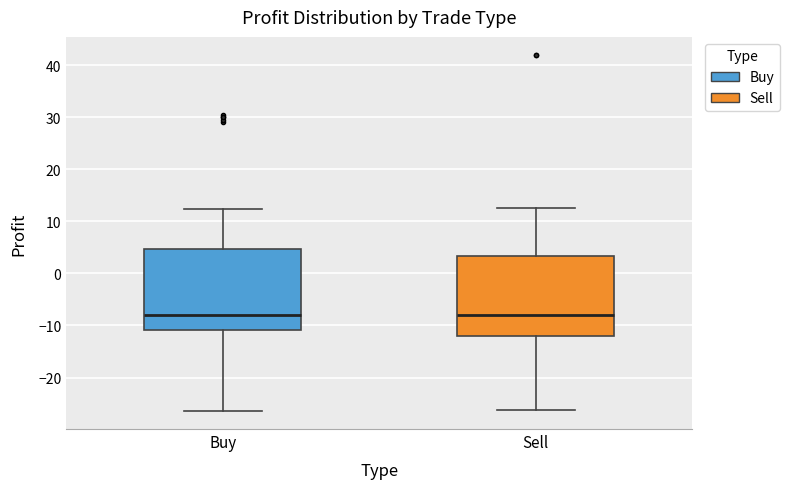

Reading left to right, read every box against the y-axis: the position of its median line, the range the box covers, and the ends of its whiskers. The values are not printed on the chart, so give them approximately, as read against the axis.

Buy: median -8, box -11 to 5, whiskers -26 to 12
Sell: median -8, box -12 to 3, whiskers -26 to 12